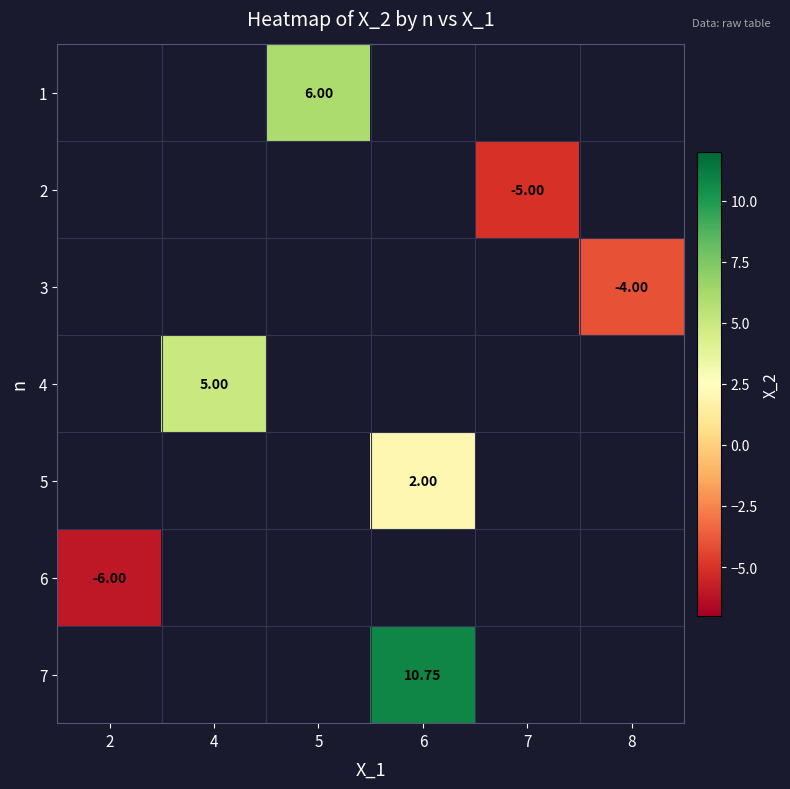

What is the minimum value shown in the chart?

-6.0